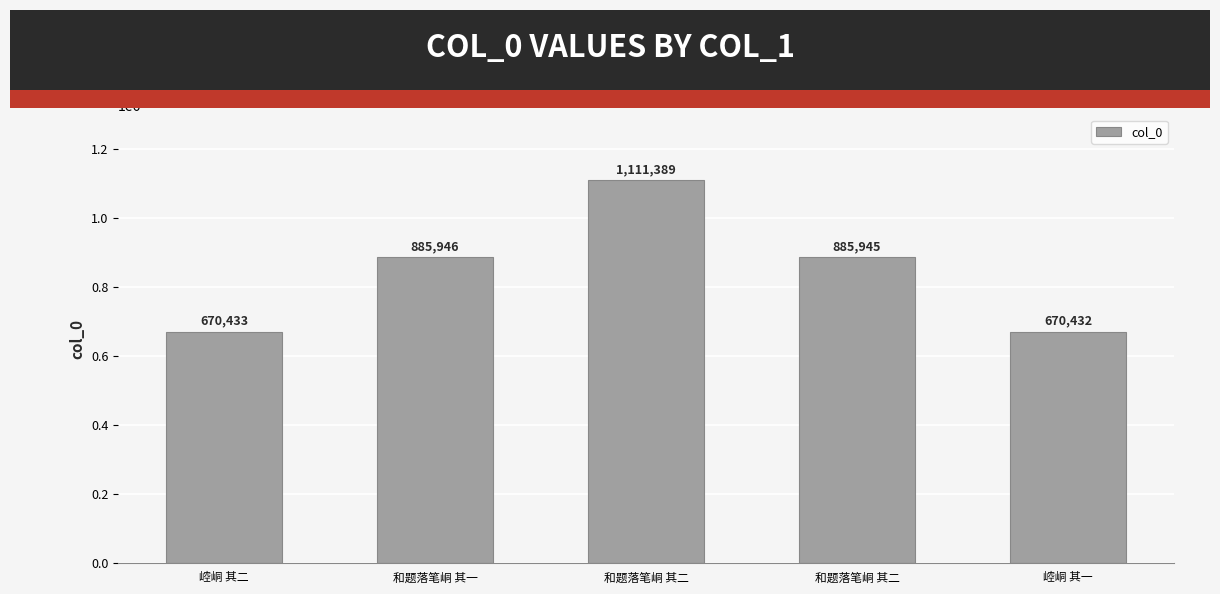

Does the chart contain any negative values?

No